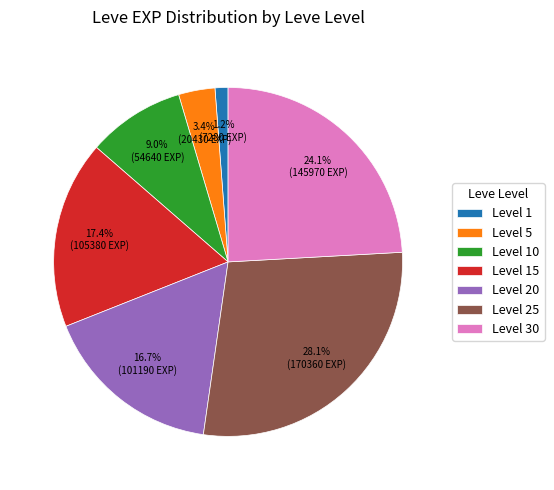

Count the number of slices in the pie.

7